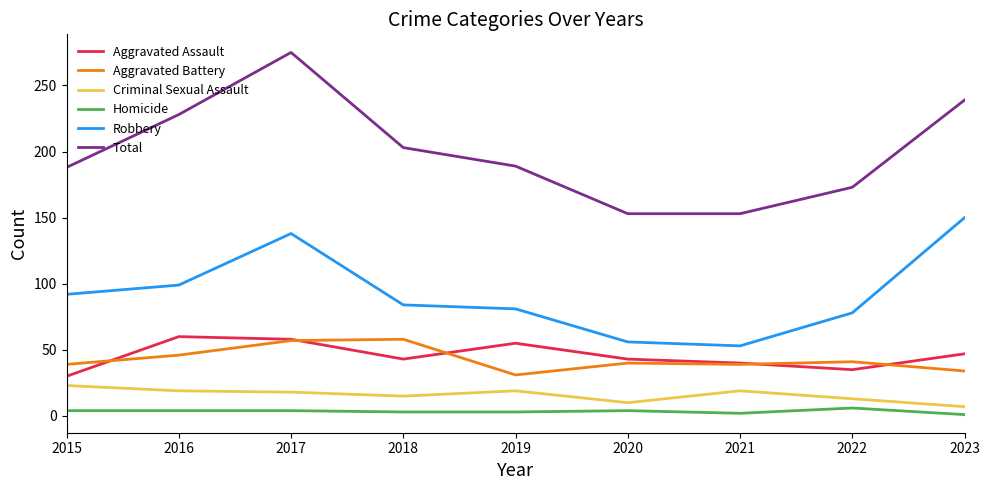

What is the approximate value of Criminal Sexual Assault at 2018, to the nearest 10?

20